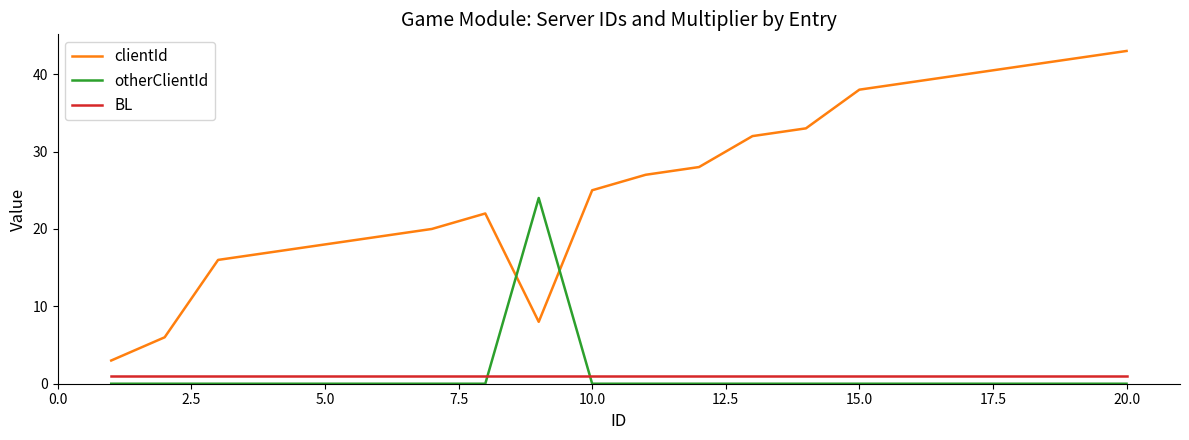

Which series has the largest range (max minus min)?

clientId